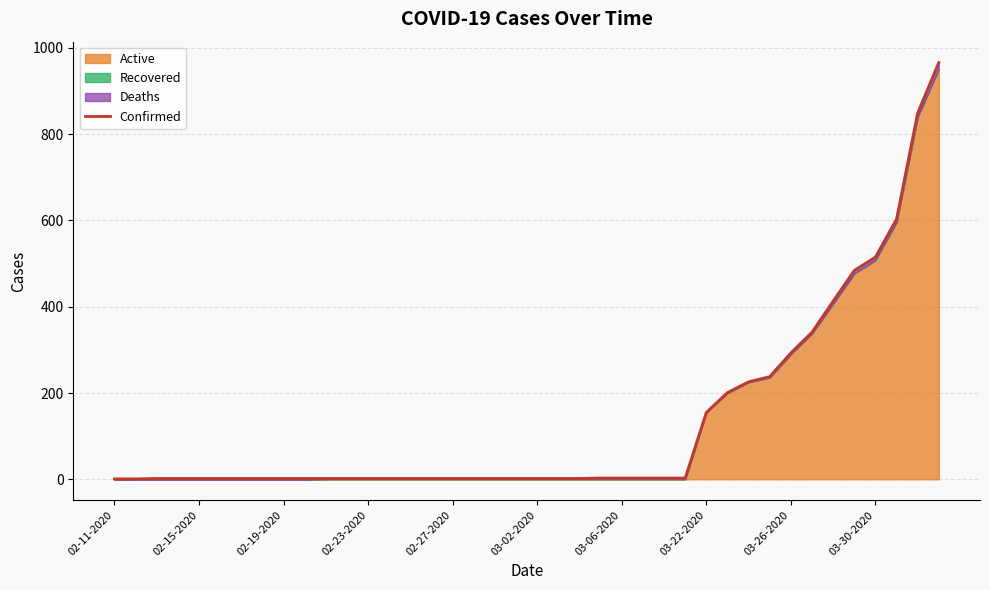

What is the highest value of the Confirmed series?

966